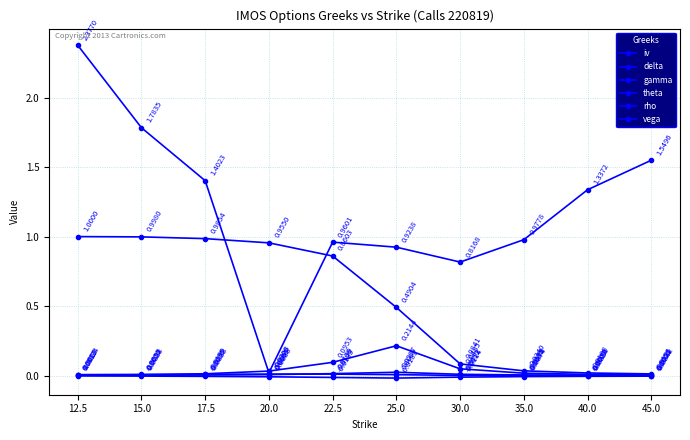

How many lines are shown in the chart?

6